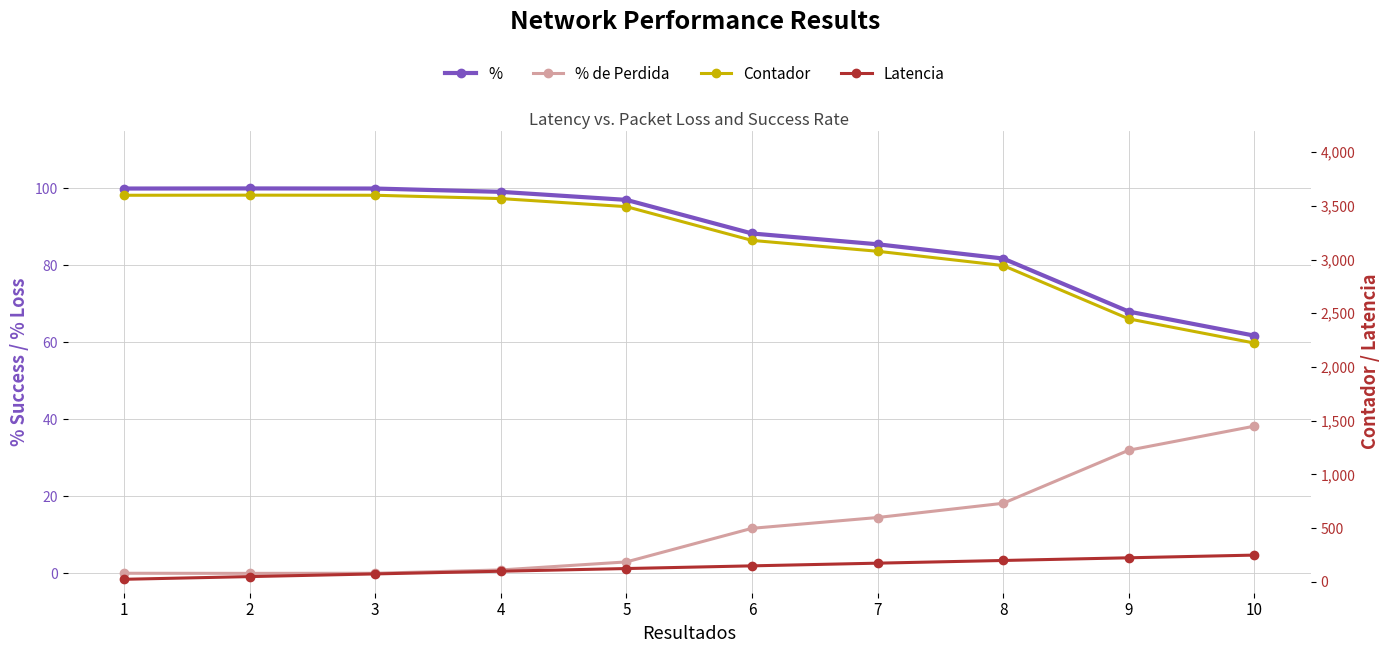

What are all the series names shown in the legend?

%, % de Perdida, Contador, Latencia